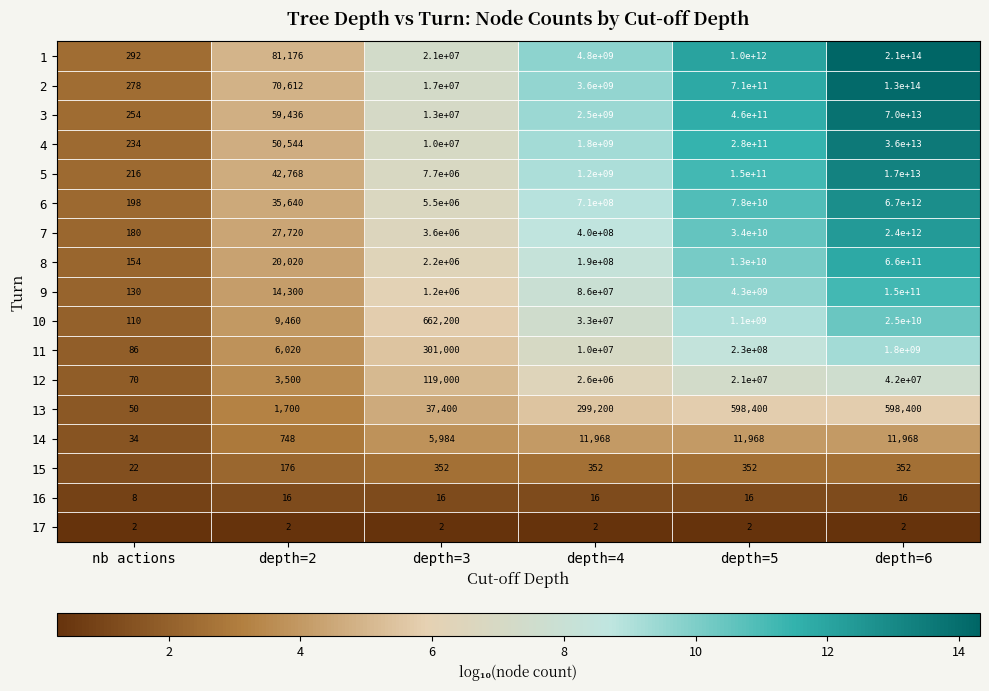

Rank the categories by 5 value from highest to lowest.

depth=6, depth=5, depth=4, depth=3, depth=2, nb actions